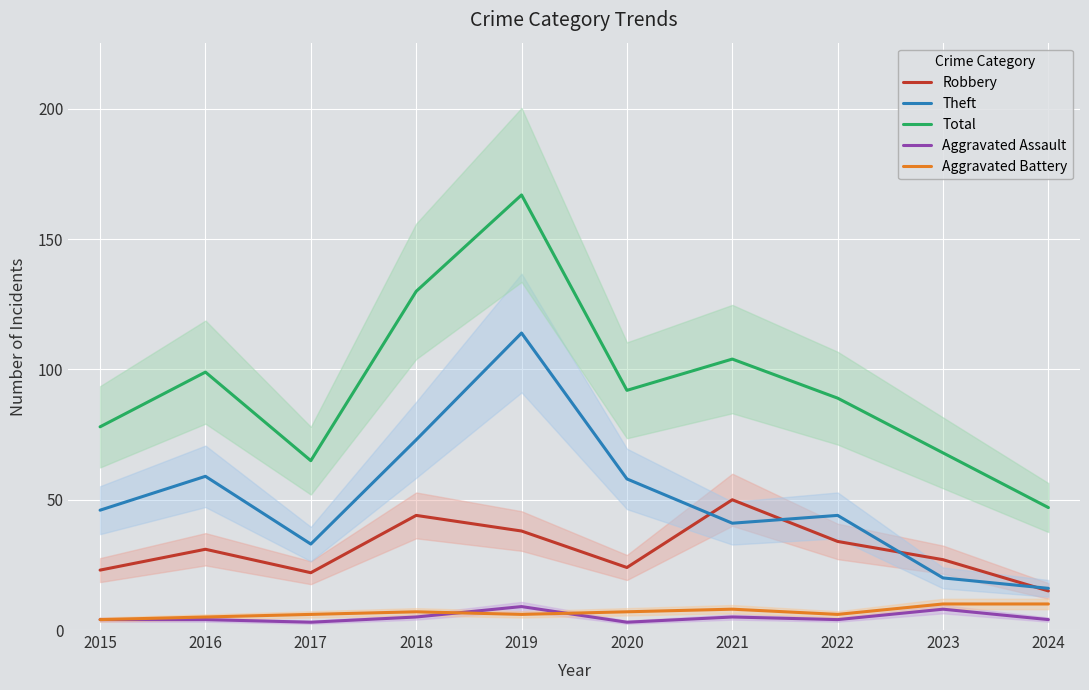

What is the maximum value for Robbery?

50